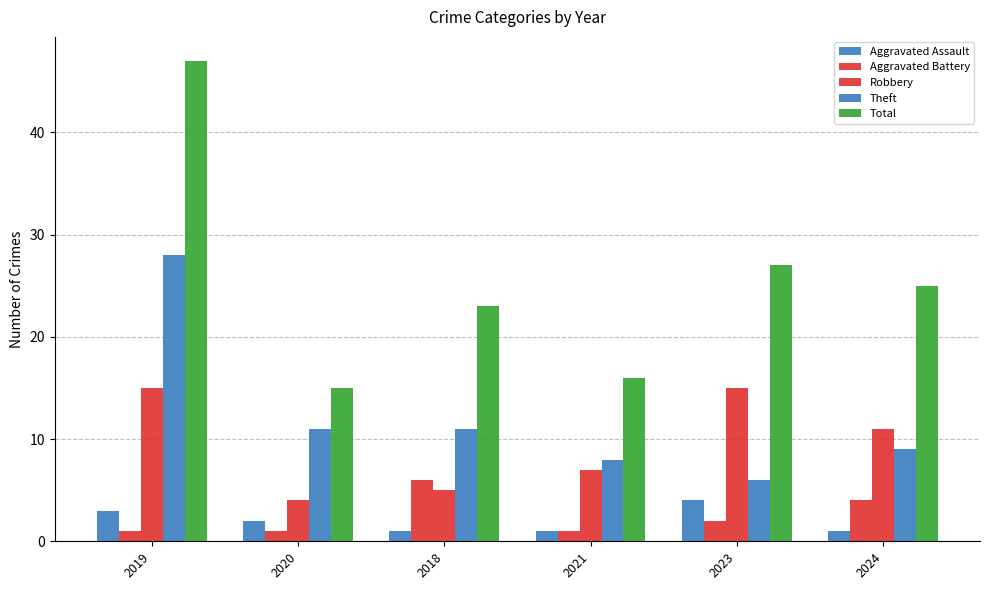

How many categories are shown in the chart?

6